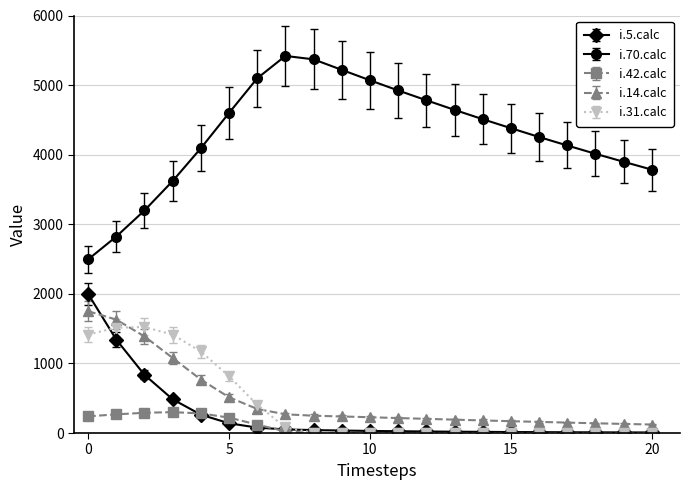

What is the greatest value displayed?

5419